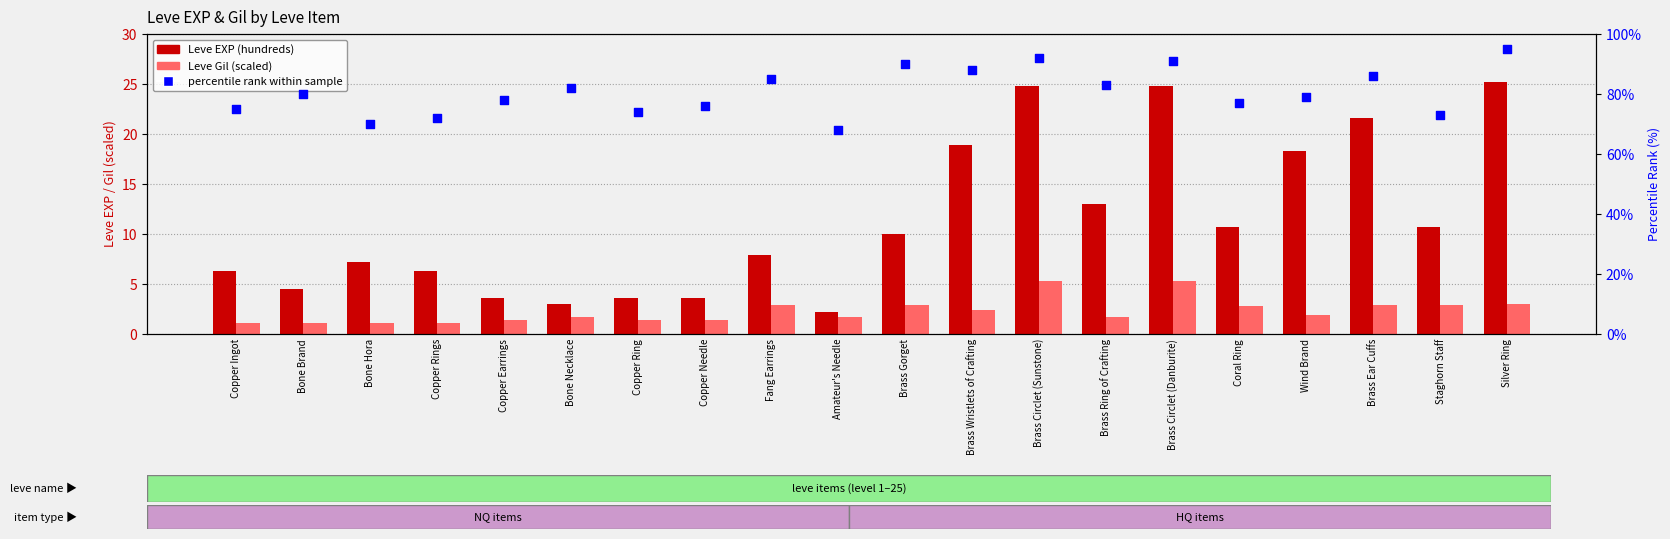

At how many categories does at least one series exceed 29?

20